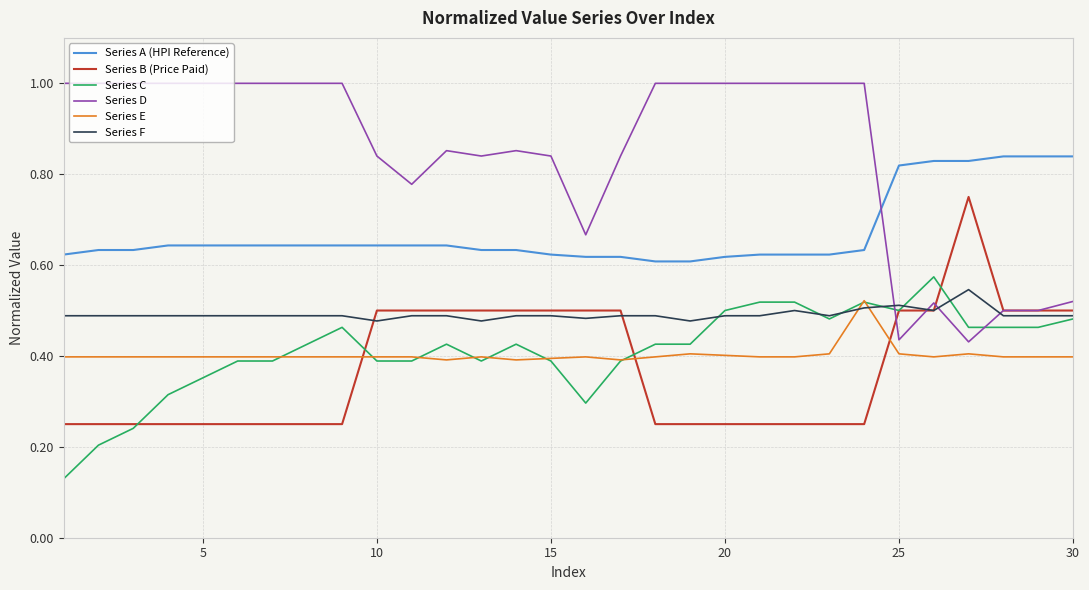

What is the maximum value for Series D?

1.0